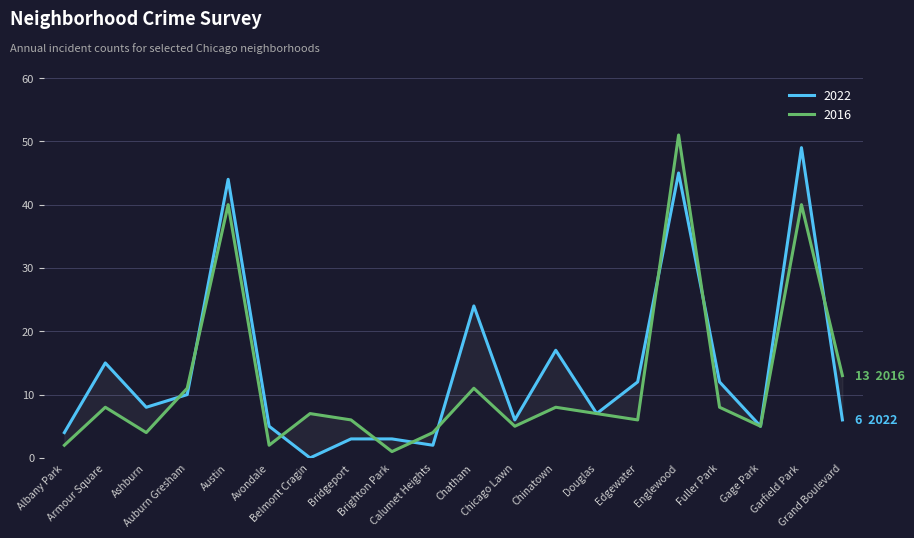

What is the value of the 2022 point at the 2nd from the left?

15